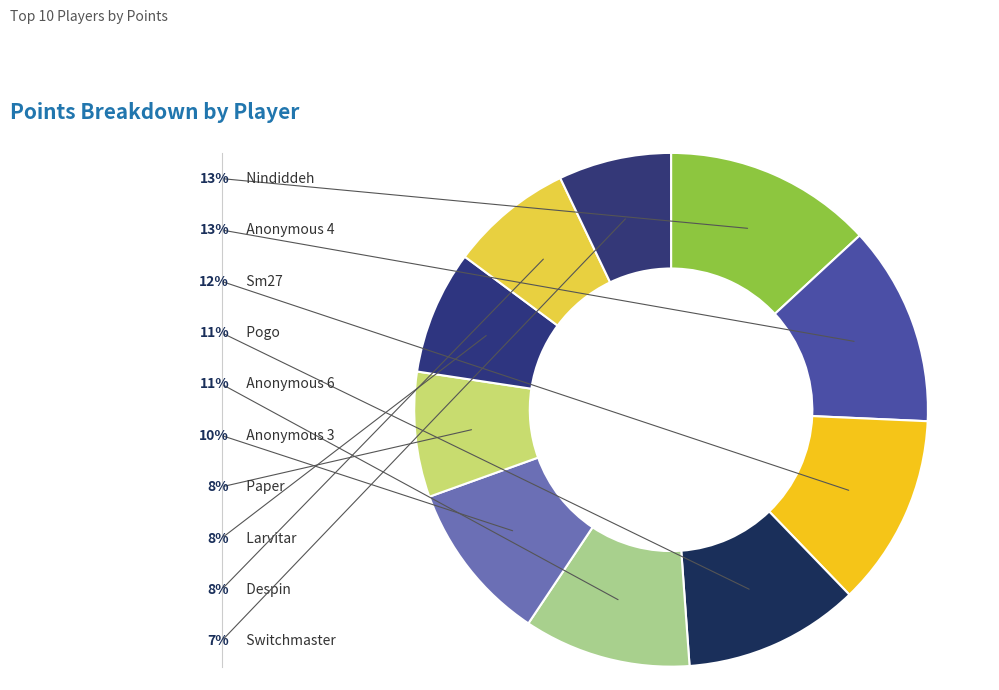

Is it true that Pogo is 3% of the pie?

False